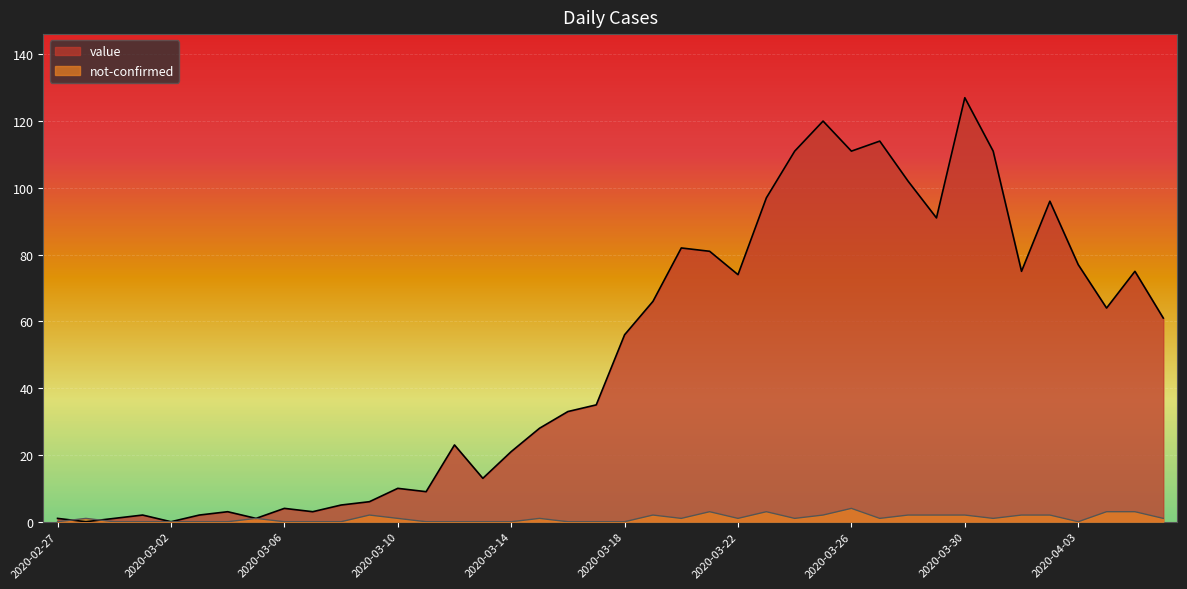

At how many categories does at least one series exceed 9?

27